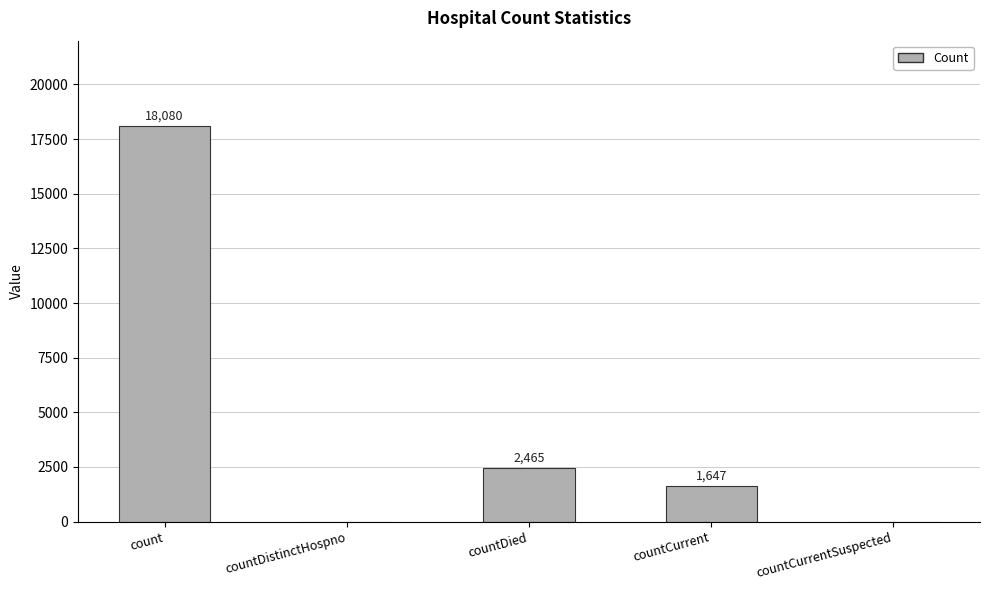

What is the difference between the values at countCurrent and count?

16433